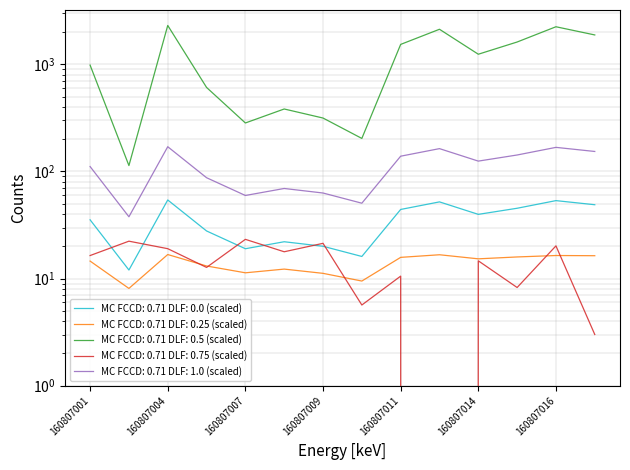

Count the number of categories in the chart.

14